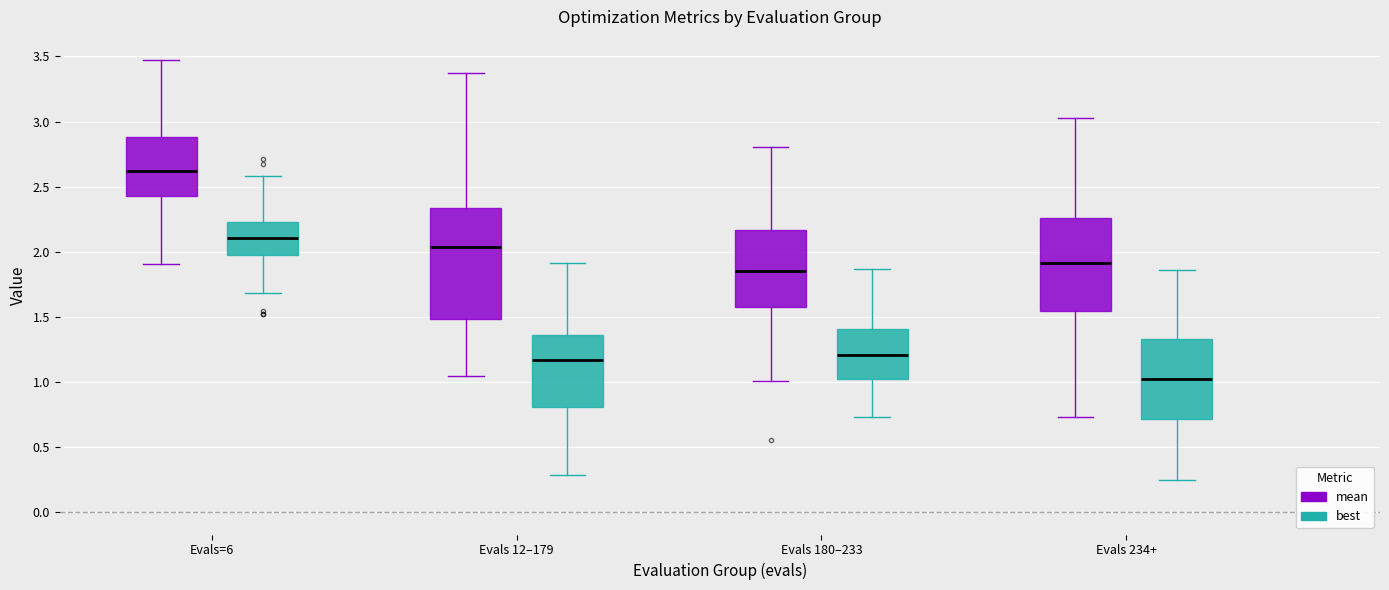

Reading left to right, transcribe this box plot: for each box, give where its median line is, the range the box spans, and where its two whiskers end, as read against the y-axis. The values are not printed on the chart, so give them approximately, as read against the axis.

Evals=6 (mean): median 2.60, box 2.45 to 2.90, whiskers 1.90 to 3.50
Evals=6 (best): median 2.10, box 1.95 to 2.25, whiskers 1.70 to 2.60
Evals 12–179 (mean): median 2.05, box 1.50 to 2.35, whiskers 1.05 to 3.35
Evals 12–179 (best): median 1.15, box 0.80 to 1.35, whiskers 0.30 to 1.90
Evals 180–233 (mean): median 1.85, box 1.55 to 2.15, whiskers 1.00 to 2.80
Evals 180–233 (best): median 1.20, box 1.00 to 1.40, whiskers 0.75 to 1.85
Evals 234+ (mean): median 1.90, box 1.55 to 2.25, whiskers 0.75 to 3.05
Evals 234+ (best): median 1.00, box 0.70 to 1.35, whiskers 0.25 to 1.85